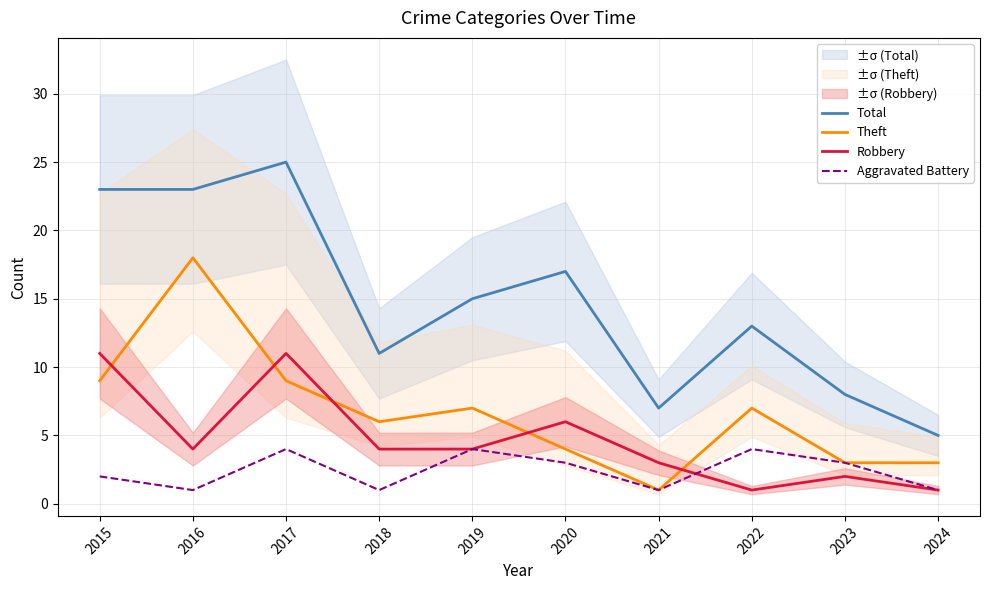

Count the Robbery values in the range 2 to 6.

6